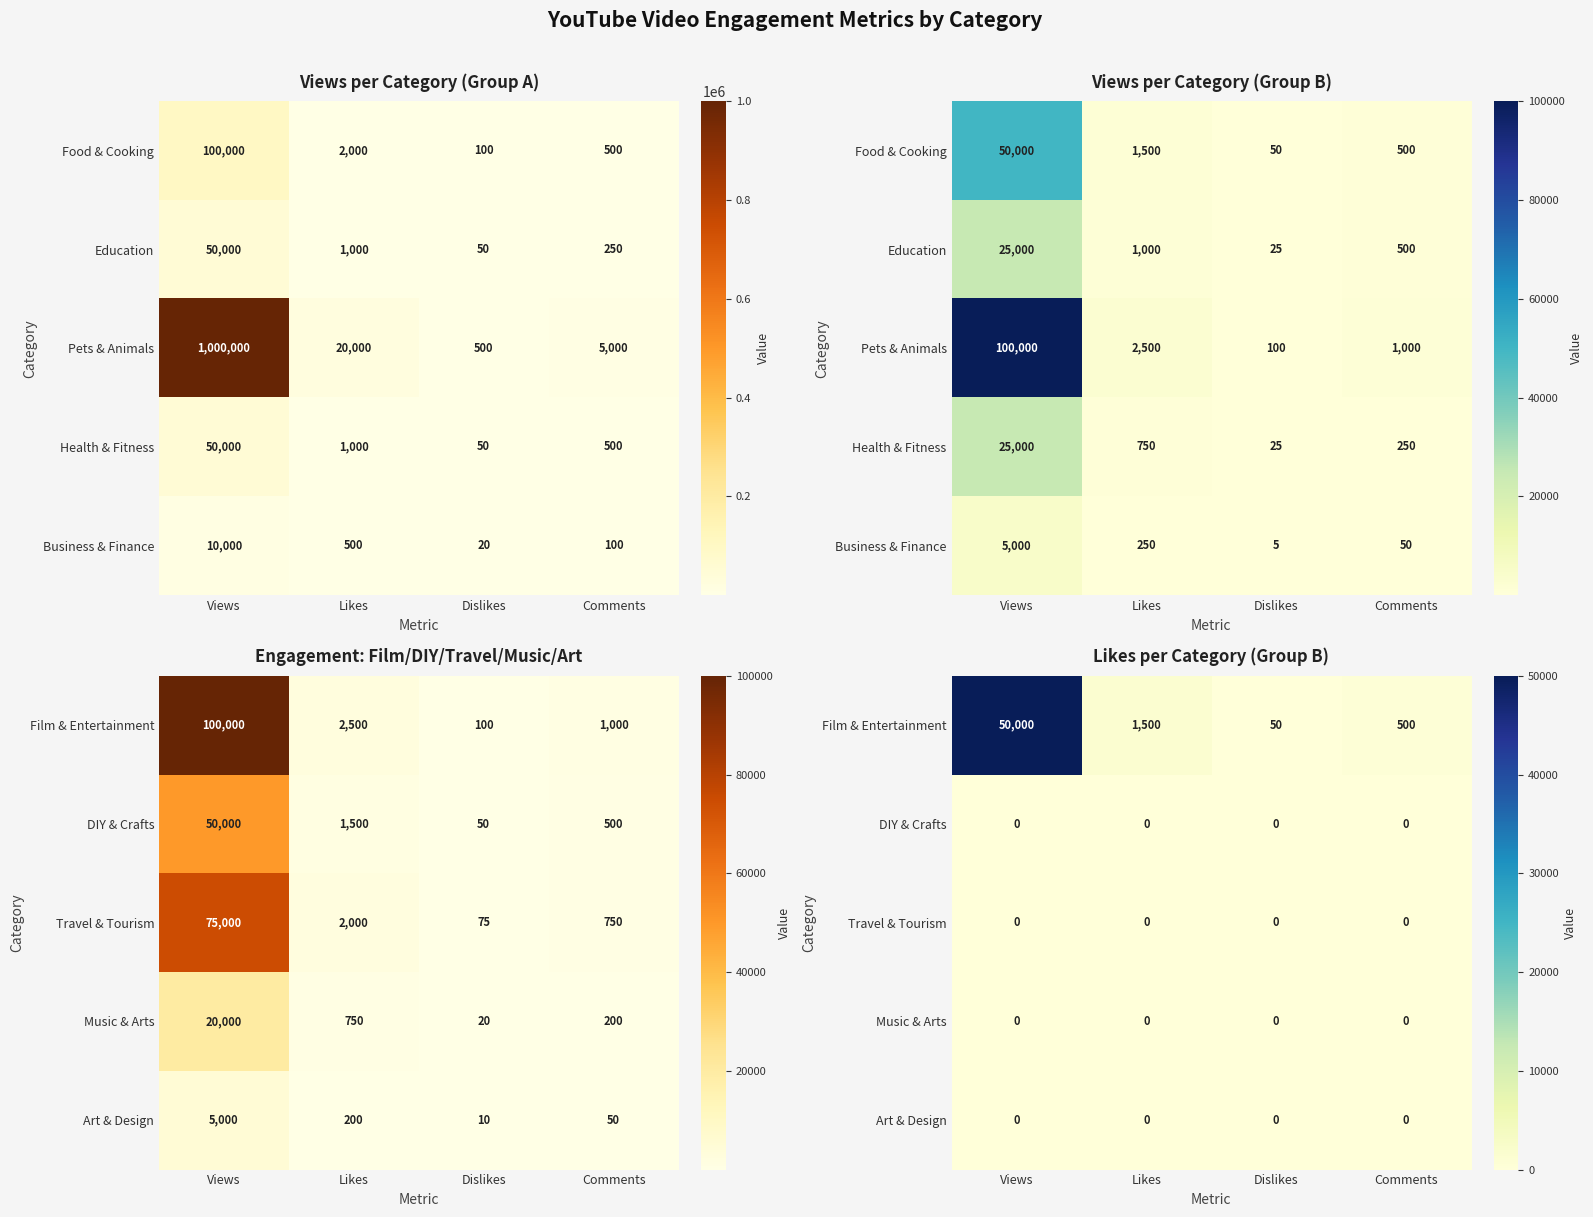

Between Comments and Dislikes, which is larger?

Comments